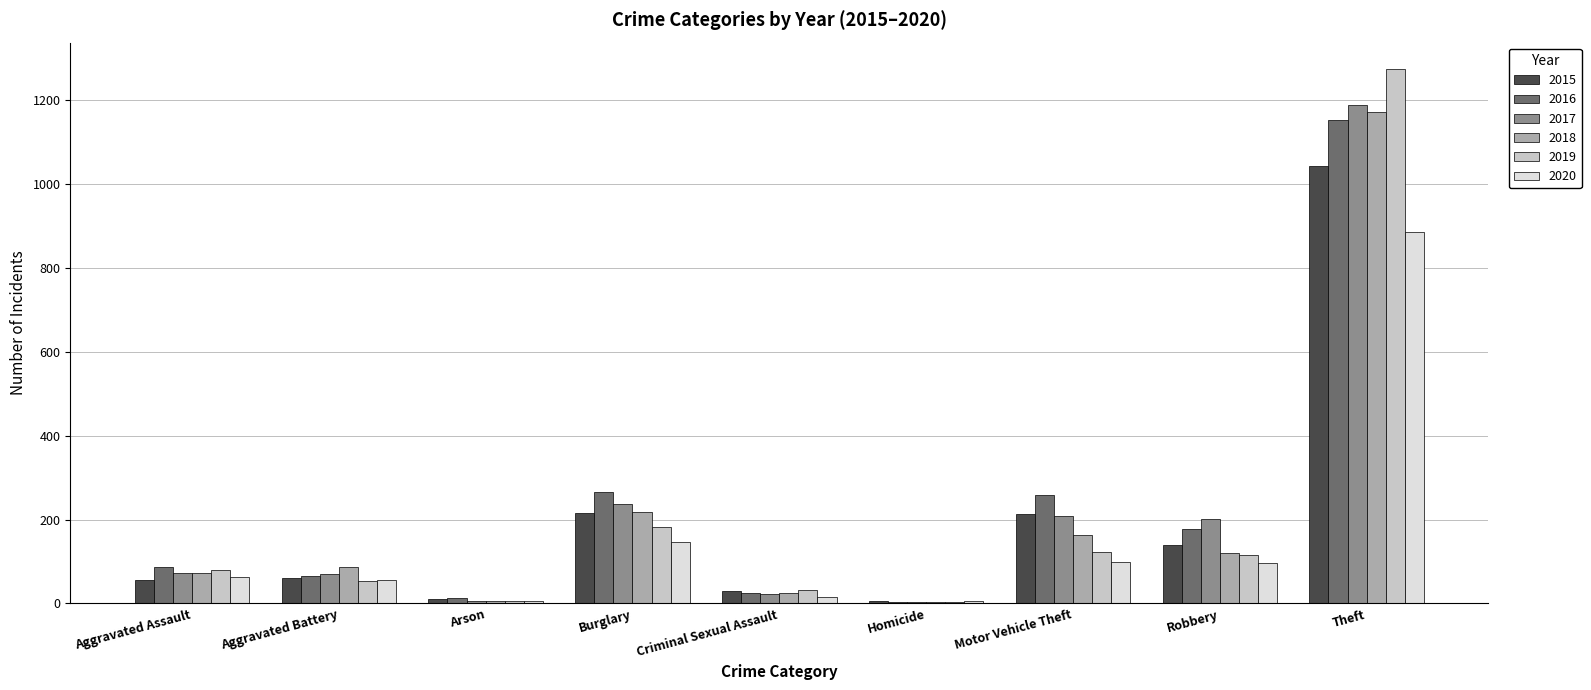

Is it true that 2018 equals 28 at Aggravated Assault?

False